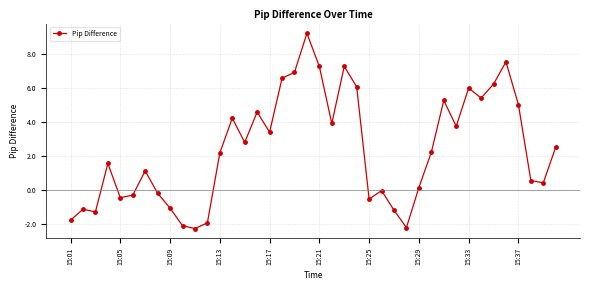

What is the value of the 9th point from the left?

-1.0